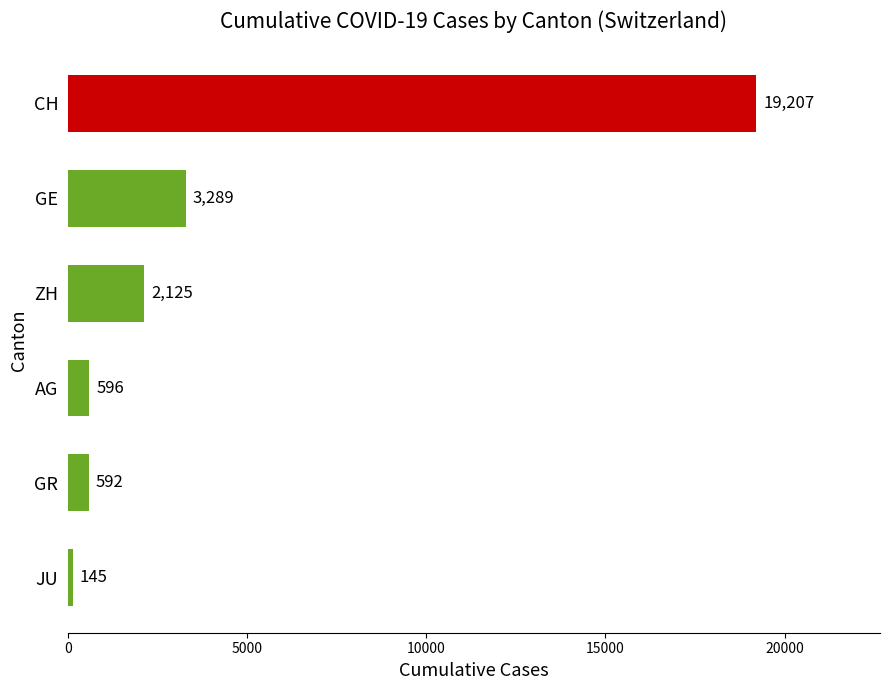

What is the difference between the values at GE and JU?

3144